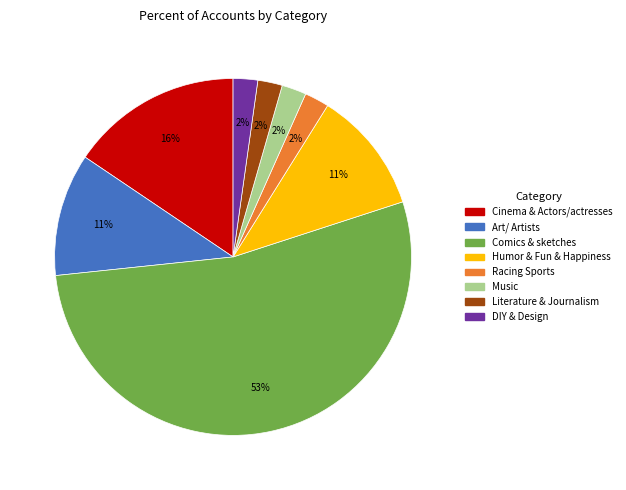

What is the largest slice in the pie chart?

Comics & sketches